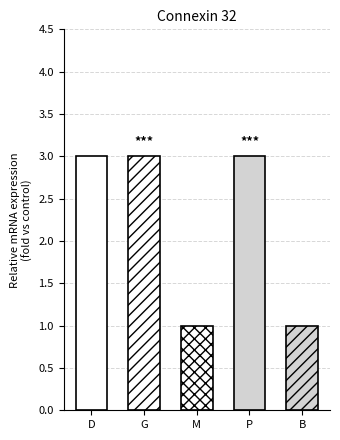

True or false: the data shows 4 at D.

False